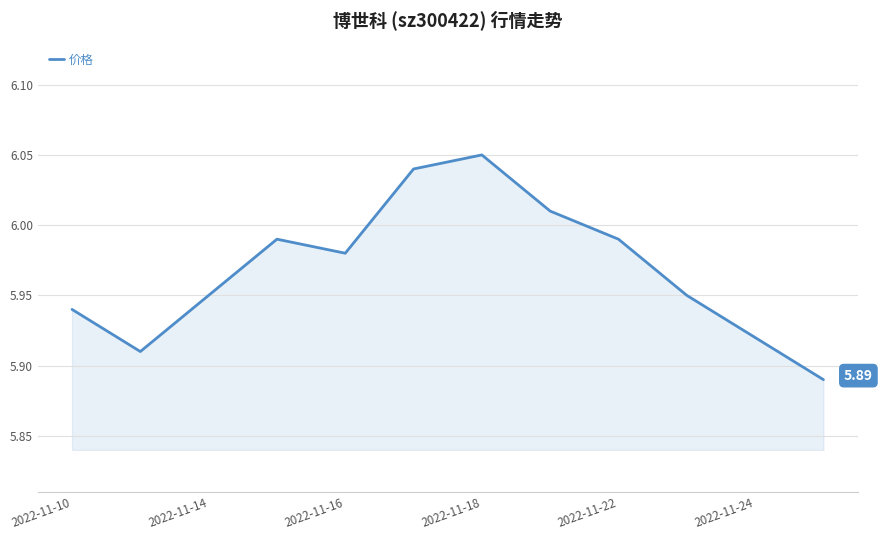

Is this an area chart (filled region under the line)?

Yes